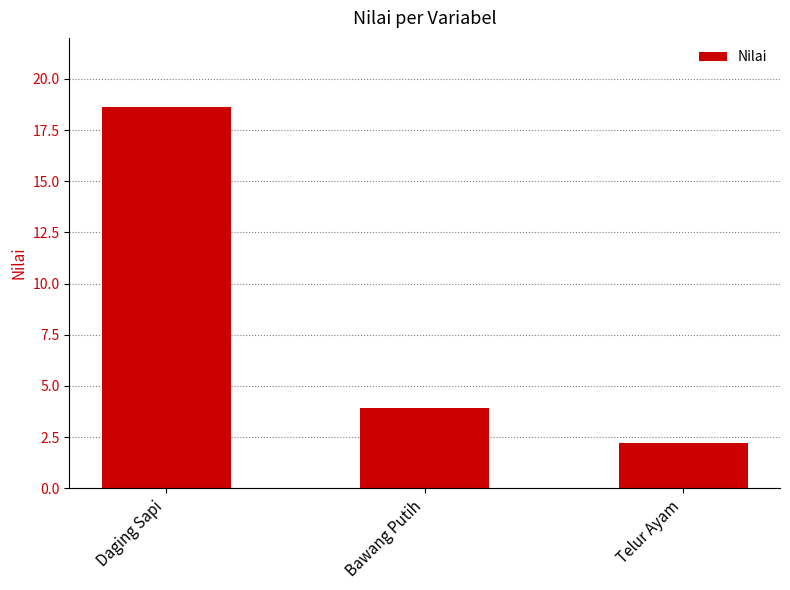

Where does the data first go above 3?

Daging Sapi